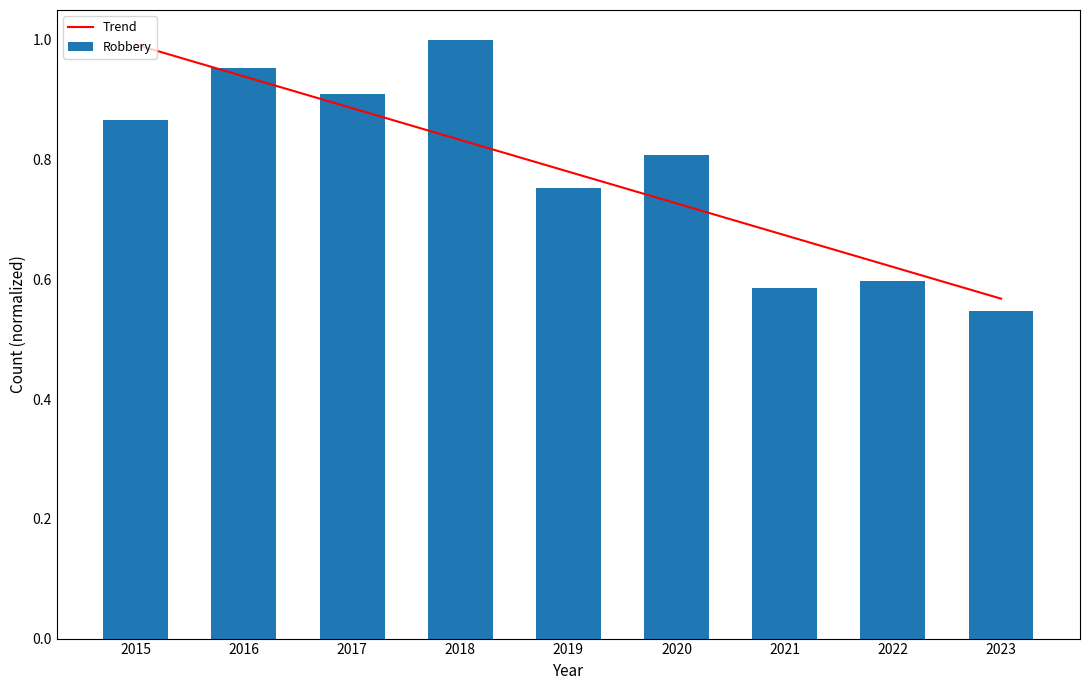

Reading right to left, extract all data points from this chart.

Trend: 2023=0.6	2022=0.6	2021=0.7	2020=0.7	2019=0.8	2018=0.8	2017=0.9	2016=0.9	2015=1.0
Robbery: 2023=0.5	2022=0.6	2021=0.6	2020=0.8	2019=0.8	2018=1.0	2017=0.9	2016=1.0	2015=0.9